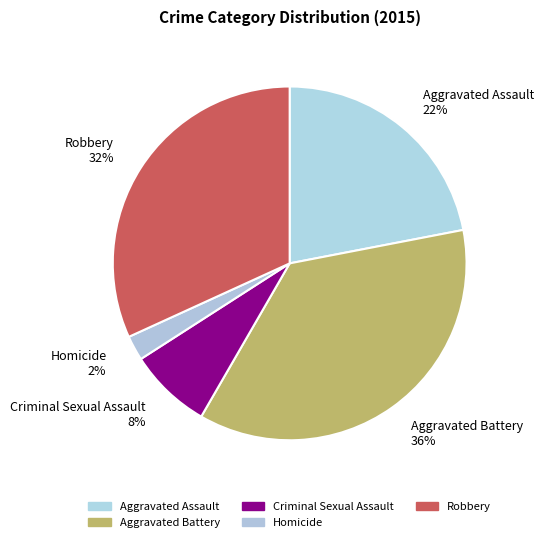

What is the smallest slice in the pie chart?

Homicide